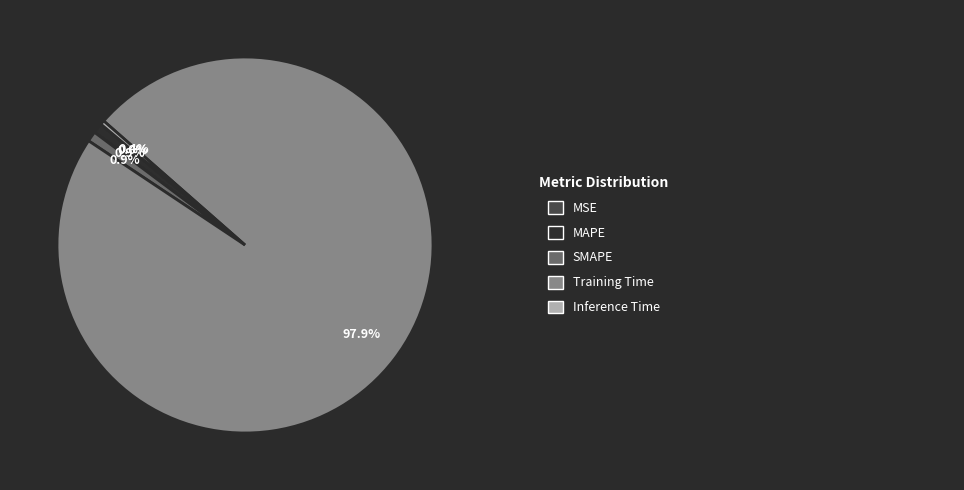

Is there a majority slice in this chart?

Yes